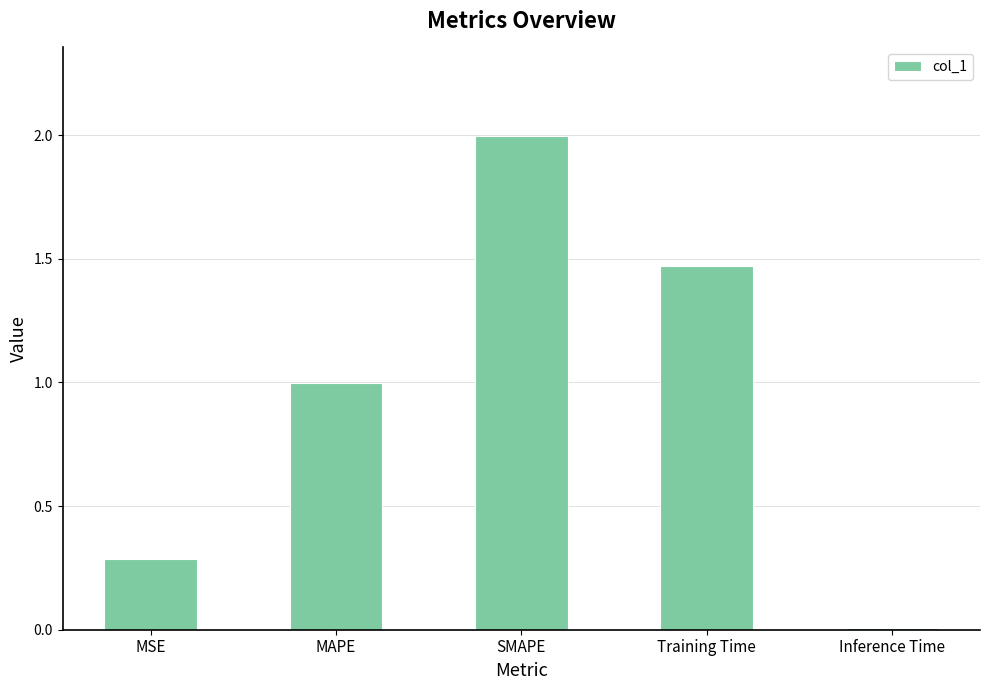

List the labels in order of value, largest first.

SMAPE, Training Time, MAPE, MSE, Inference Time